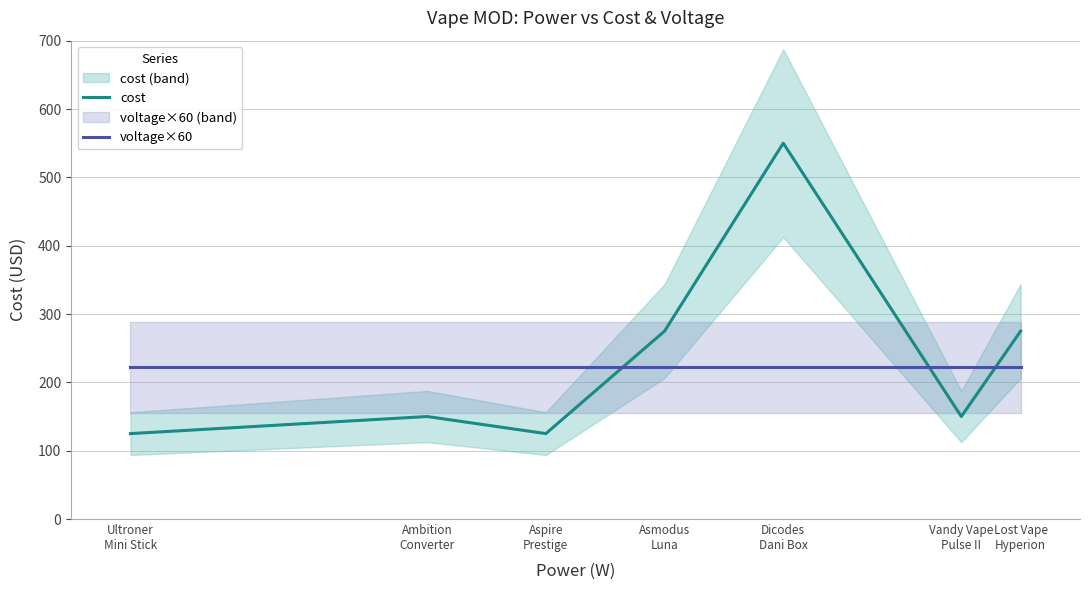

Which series has the widest spread of values?

cost